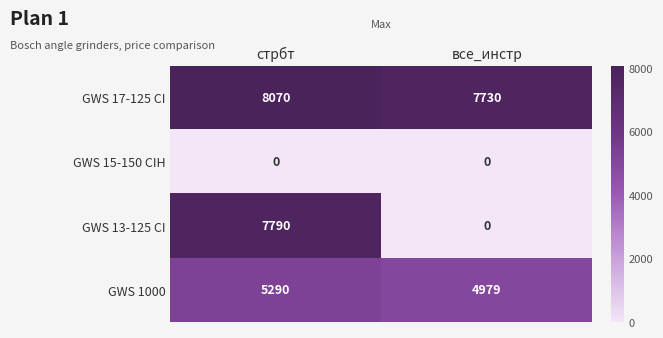

Rank the series at стрбт from lowest to highest value.

GWS 15-150 CIH, GWS 1000, GWS 13-125 CI, GWS 17-125 CI